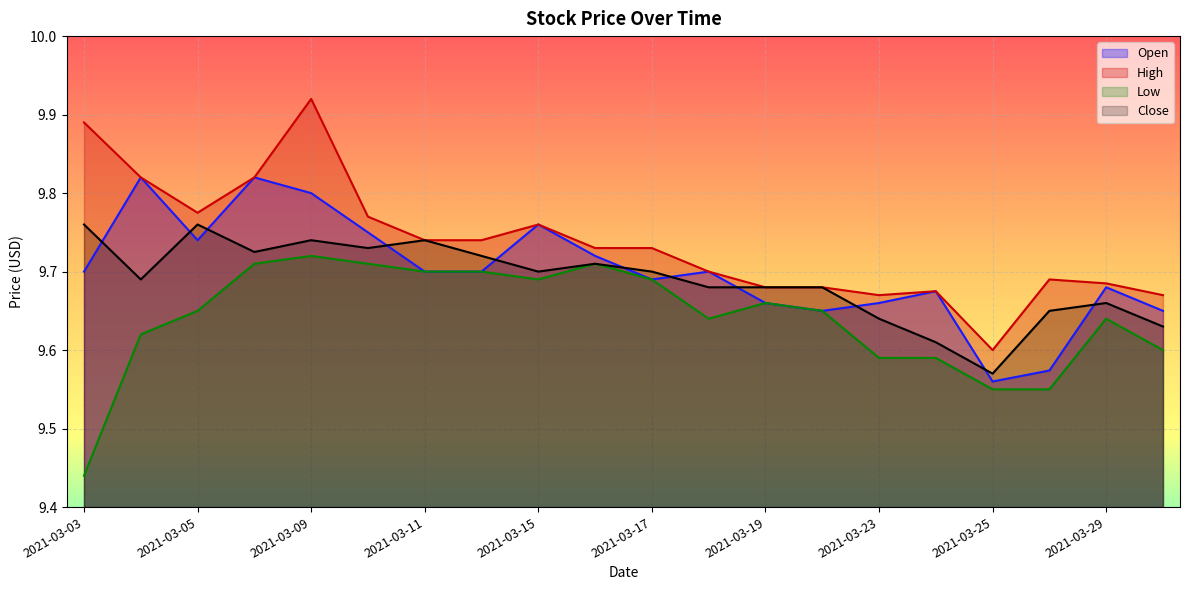

Which has a higher value, 2021-03-18 or 2021-03-26?

2021-03-18